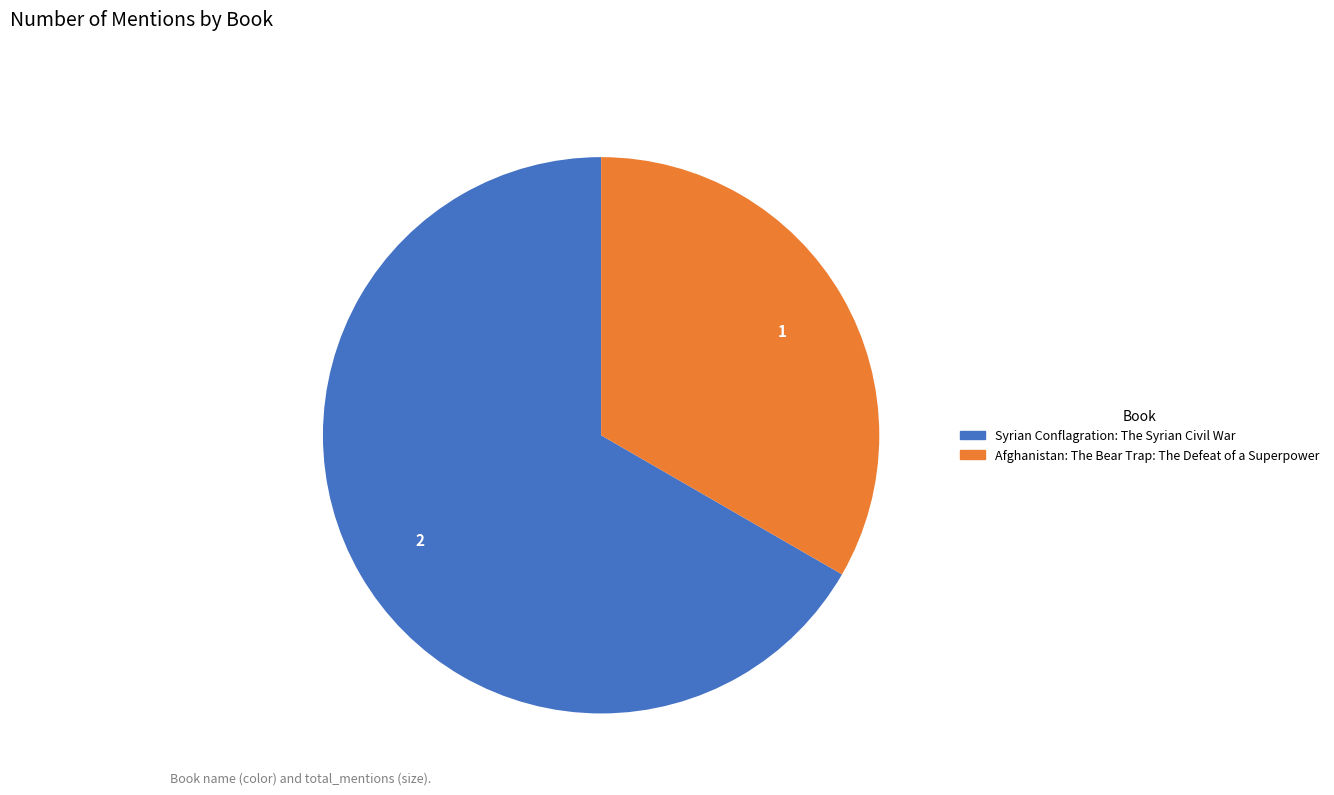

Which slice represents more than half of the pie?

Syrian Conflagration: The Syrian Civil War